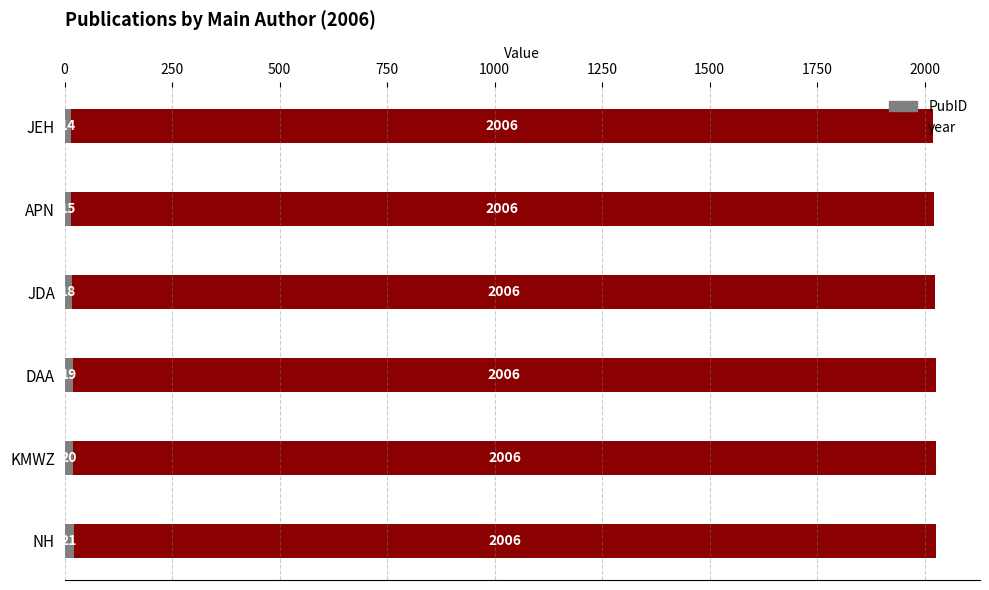

Count the number of data series in this chart.

2